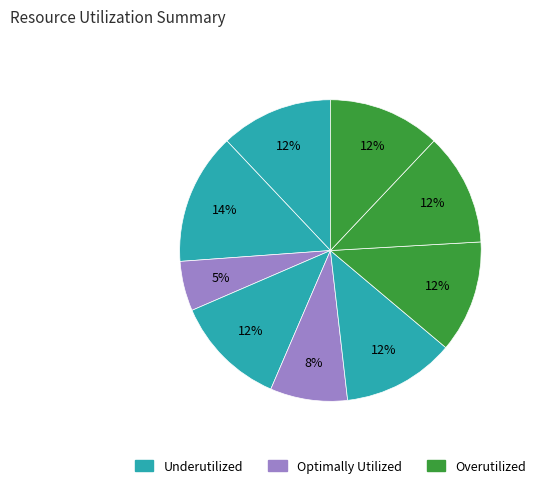

To the nearest percent, what is the average slice percentage?

11%